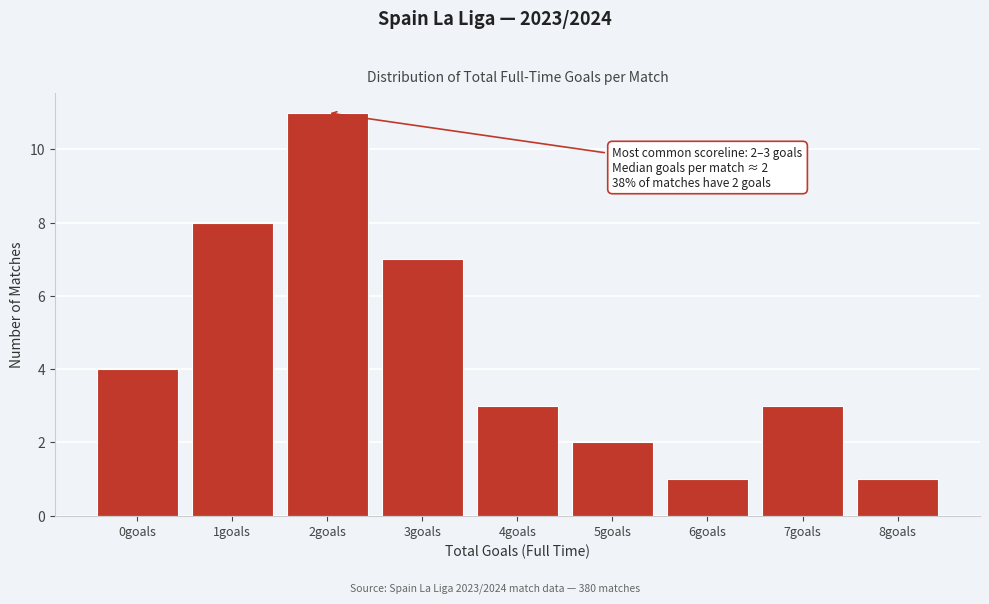

Reading left to right, what are all the values shown in this chart?

4	8	11	7	3	2	1	3	1